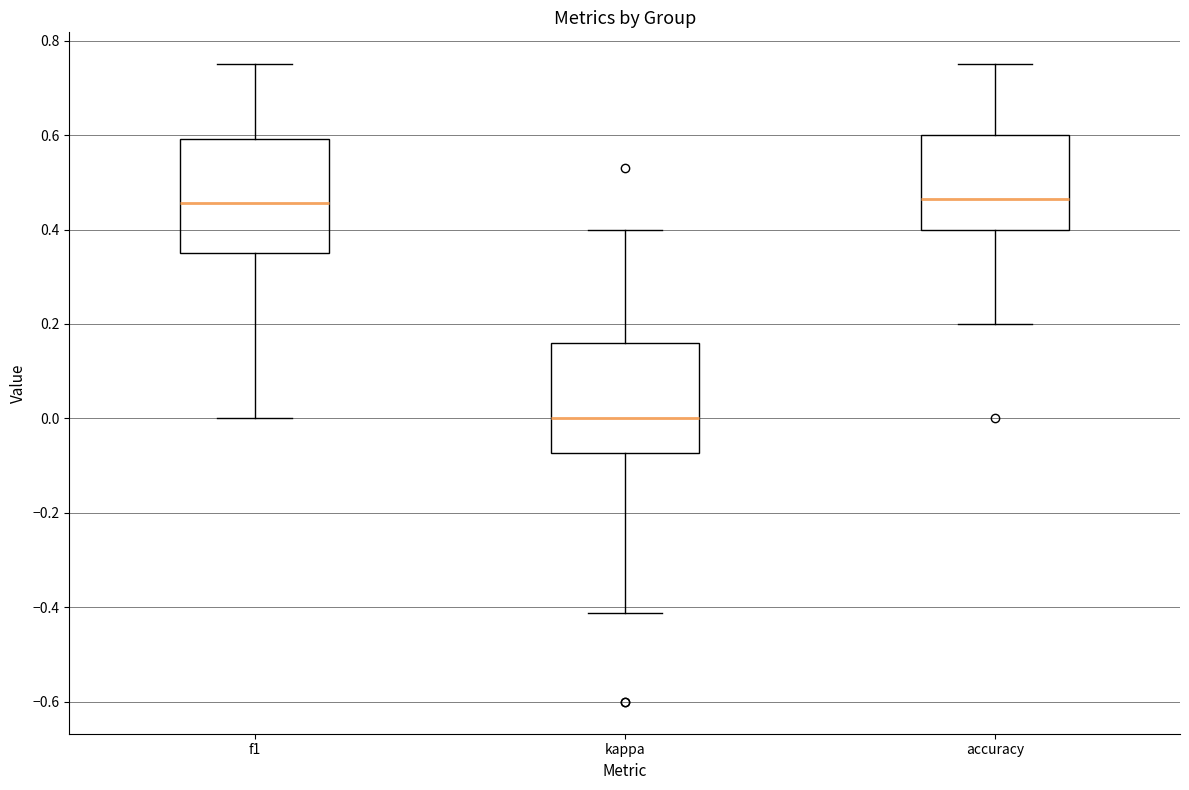

Where is the upper edge of the box for kappa on the y-axis? The values are not printed on the chart, so give them approximately, as read against the axis.

0.16